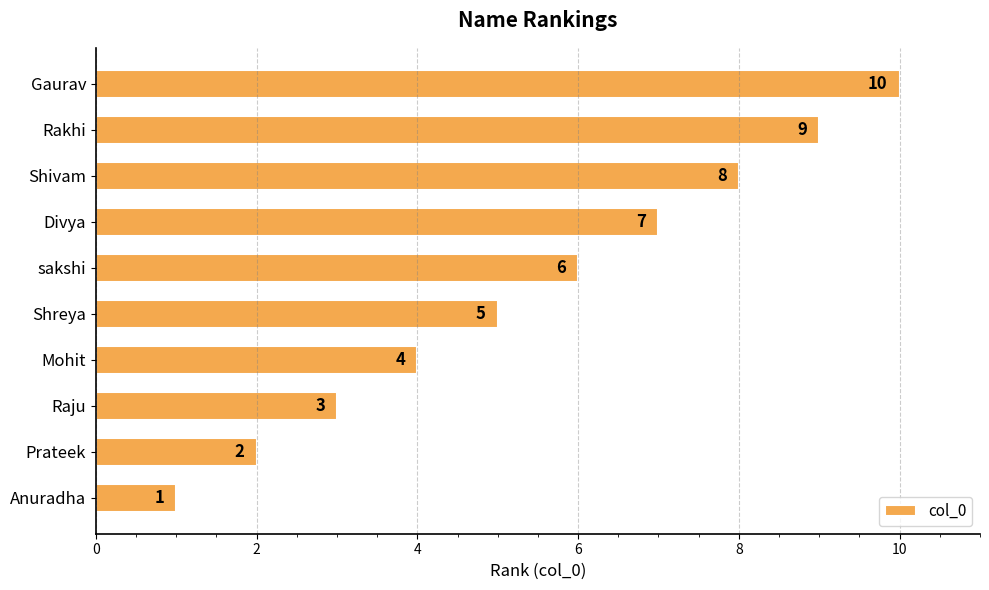

Where is the data nearest to the value 5?

Shreya